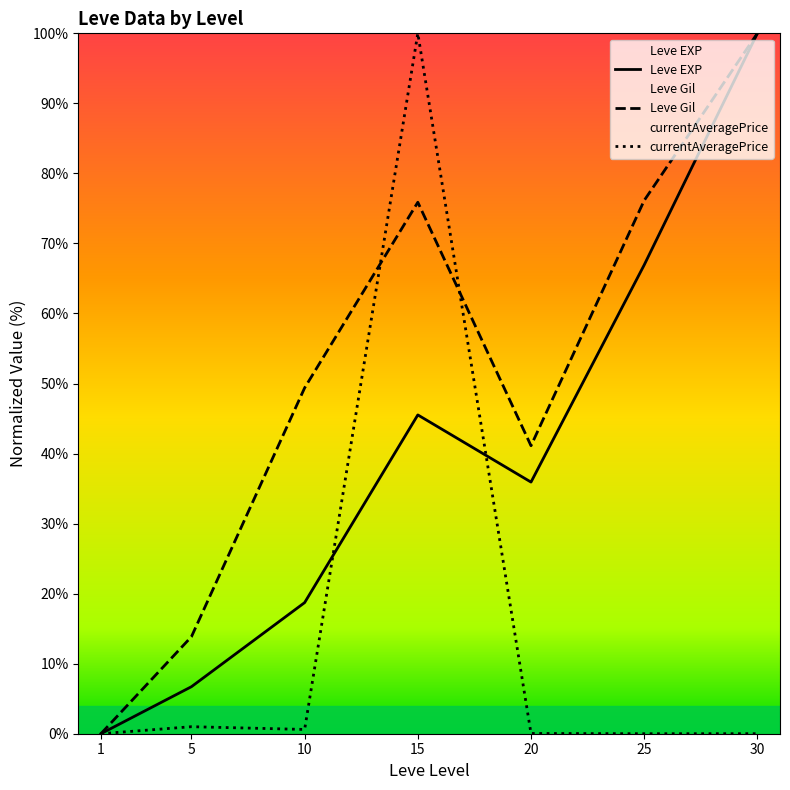

What is the difference between the second highest and minimum values in the Leve Gil series?

76.1